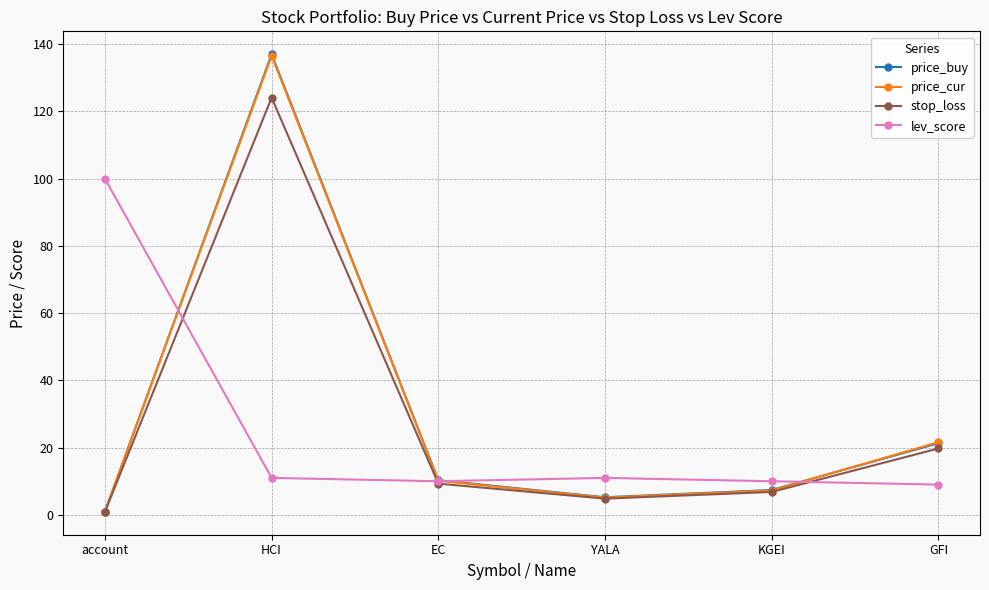

What is the difference between the maximum and minimum values in the stop_loss series?

123.2